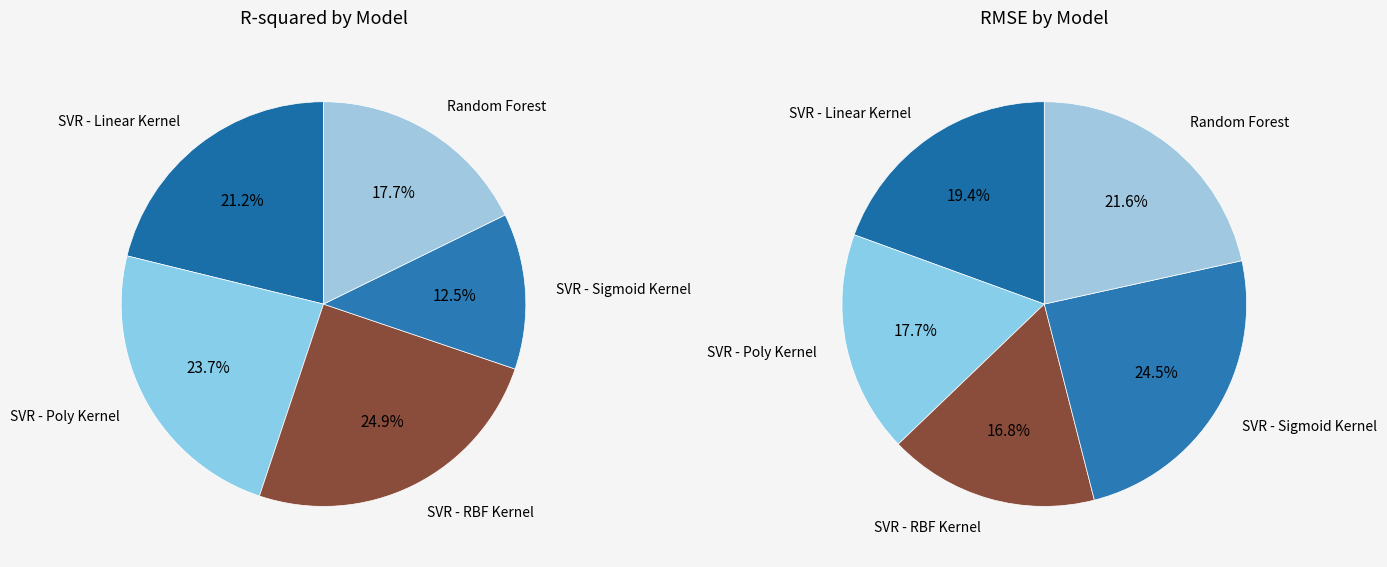

Which series changed the most between SVR - Poly Kernel and Random Forest?

RMSE